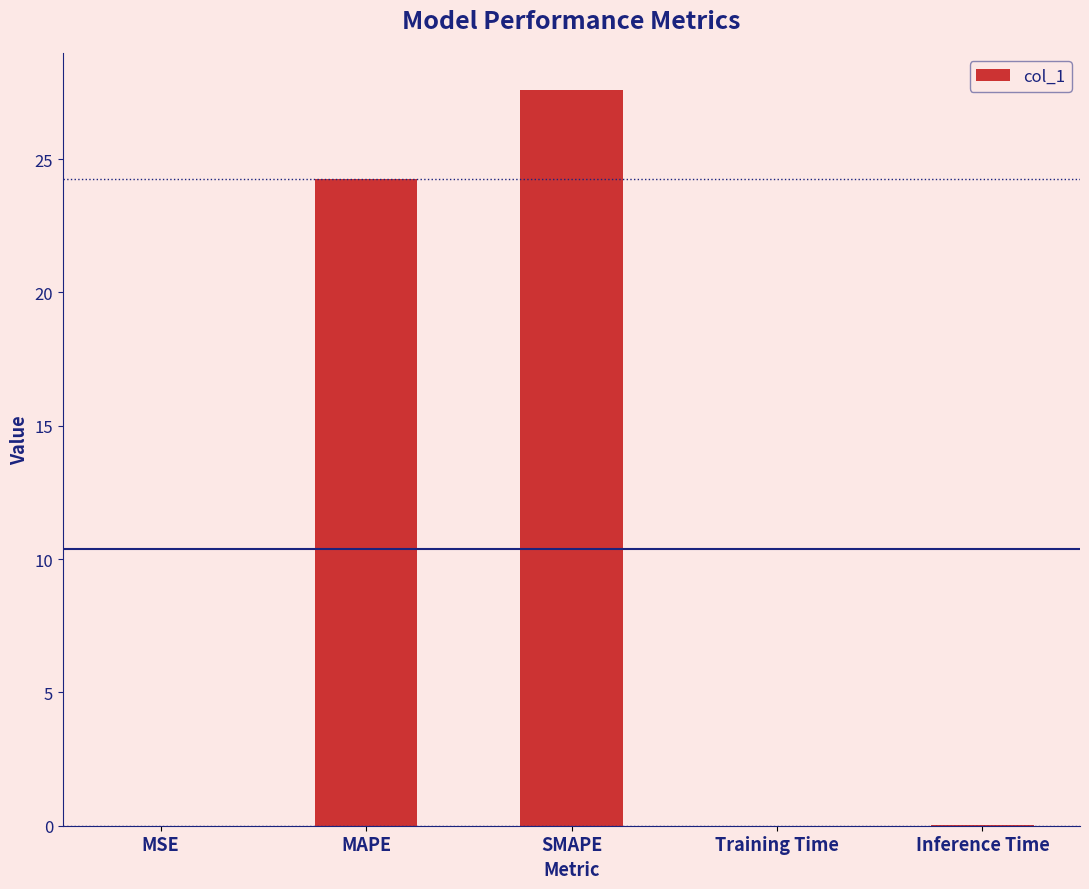

How many data points does each series have?

5